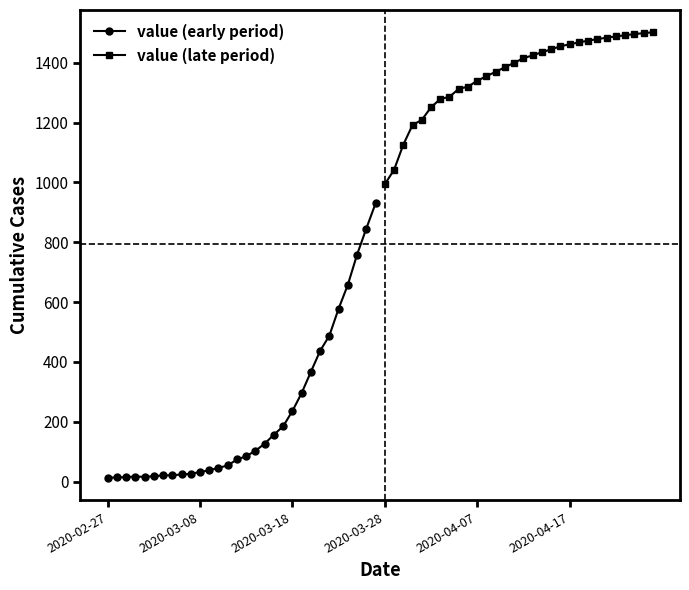

What is the highest value of the value (late period) series?

1502